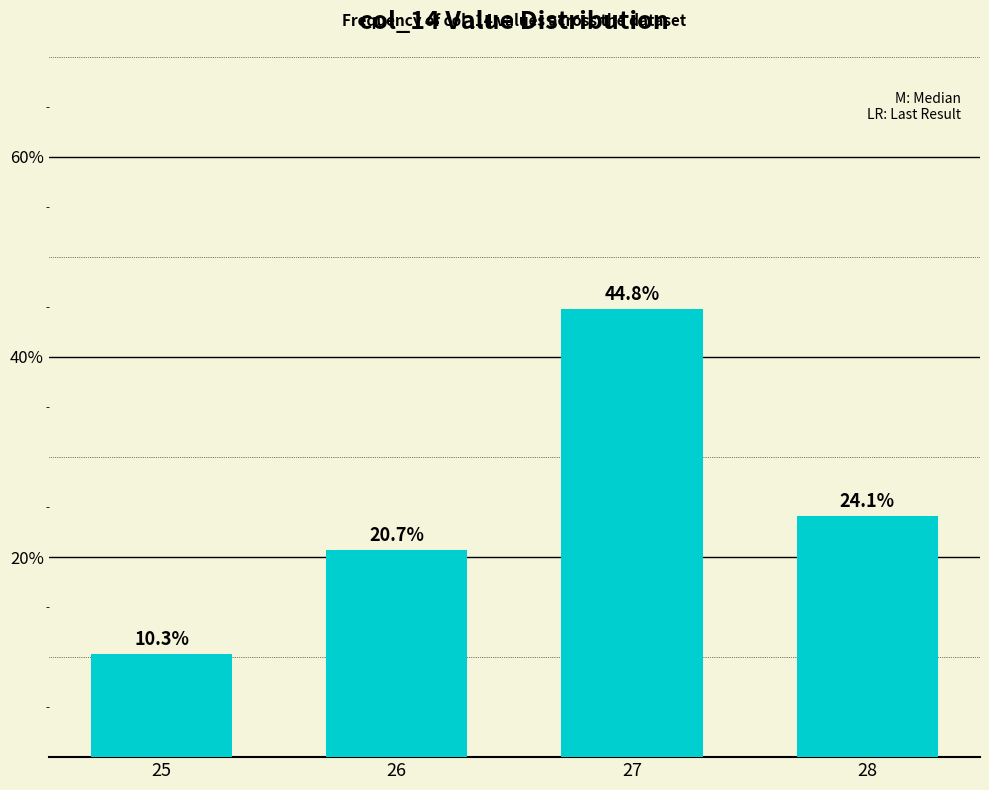

The chart shows a value of 20.7 at 26. True or false?

True